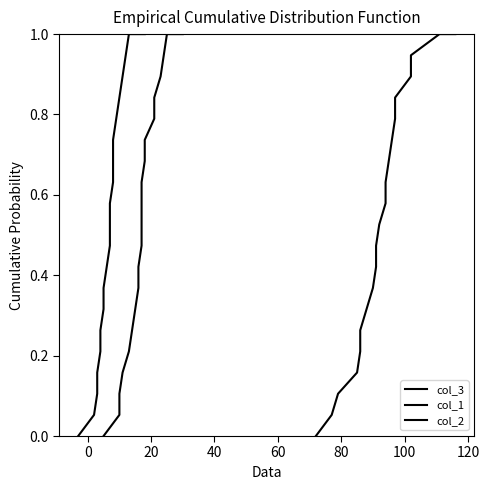

Reading left to right, list all the values displayed in this chart.

col_3: 0.0	0.1	0.1	0.2	0.2	0.3	0.3	0.4	0.4	0.5	0.5	0.6	0.6	0.7	0.7	0.8	0.8	0.9	0.9	1.0	1.0
col_1: 0.0	0.1	0.1	0.2	0.2	0.3	0.3	0.4	0.4	0.5	0.5	0.6	0.6	0.7	0.7	0.8	0.8	0.9	0.9	1.0	1.0
col_2: 0.0	0.1	0.1	0.2	0.2	0.3	0.3	0.4	0.4	0.5	0.5	0.6	0.6	0.7	0.7	0.8	0.8	0.9	0.9	1.0	1.0